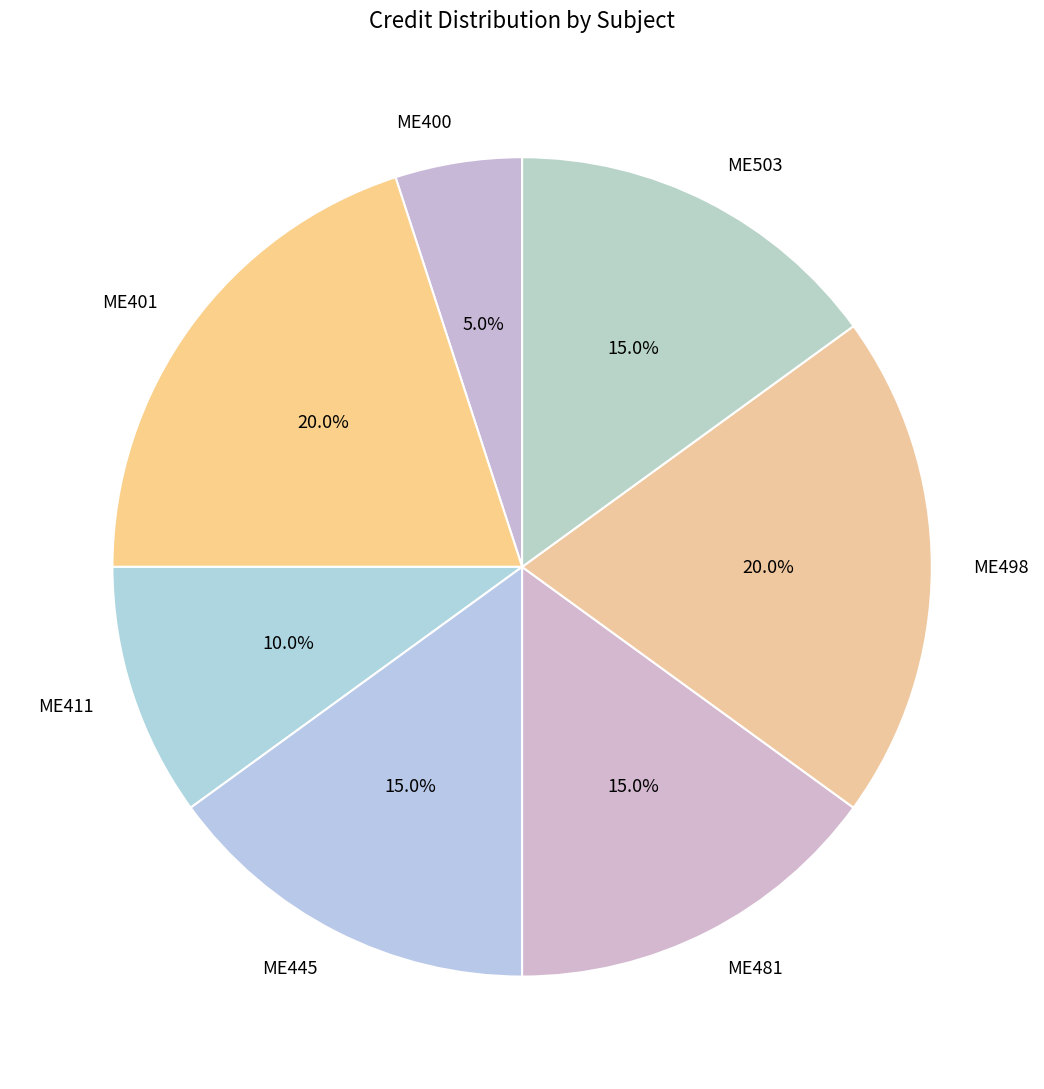

What percentage is the ME445 slice, to the nearest percent?

15%